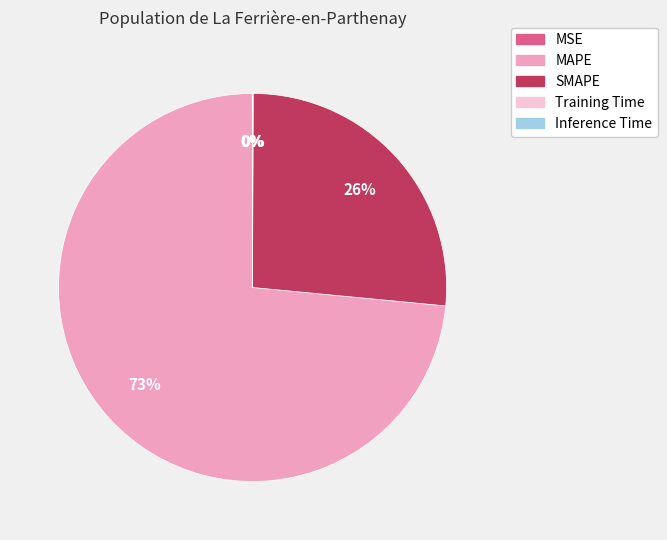

Which slice represents more than half of the pie?

MAPE